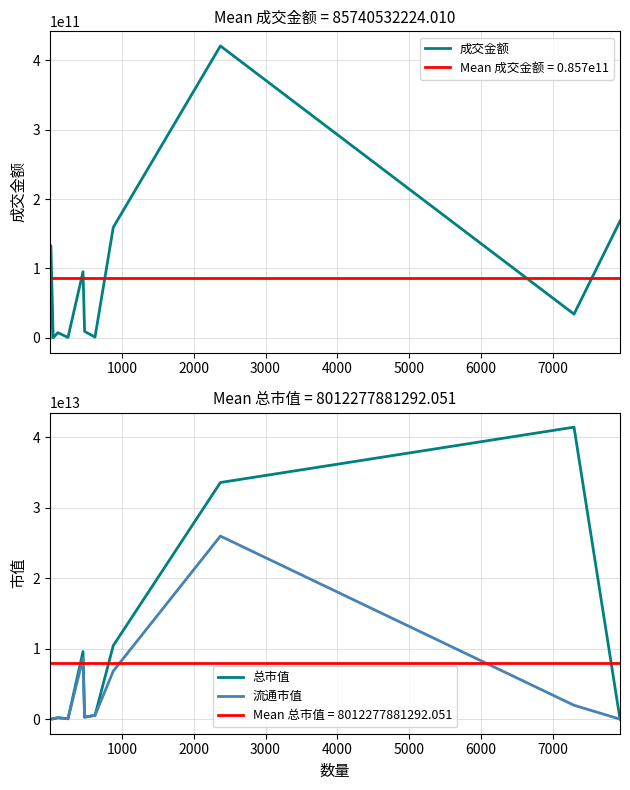

What are all the series names shown in the legend?

成交金额, 总市值, 流通市值